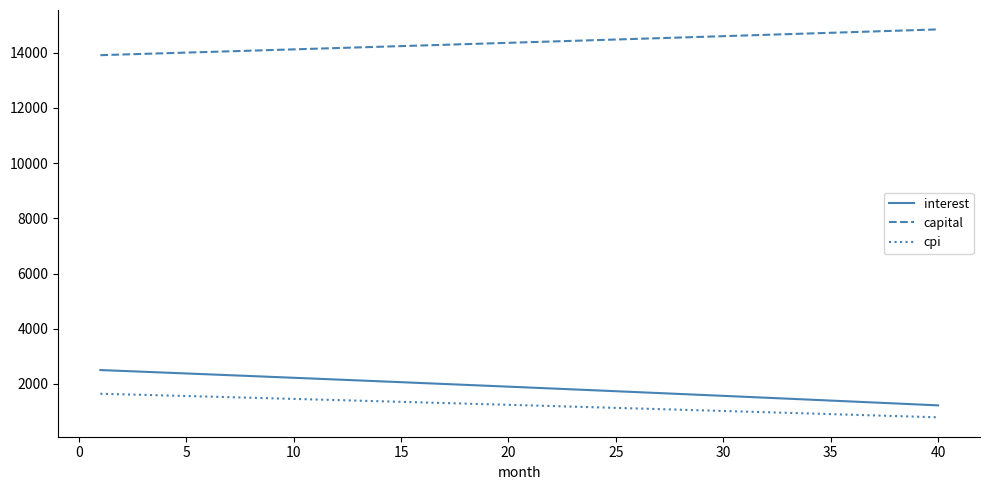

What is the greatest value displayed?

14845.6